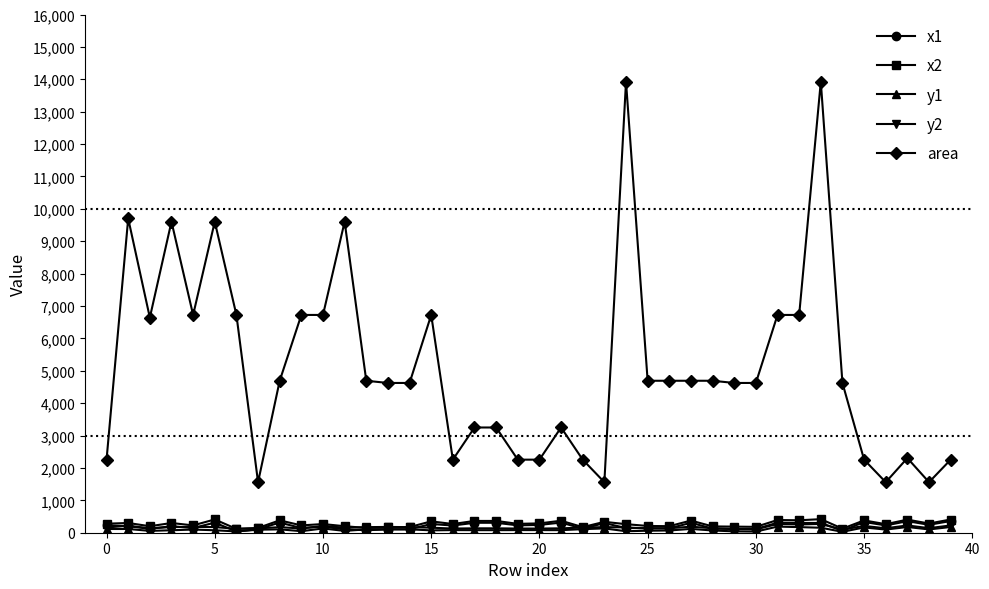

What is the greatest value displayed?

13924